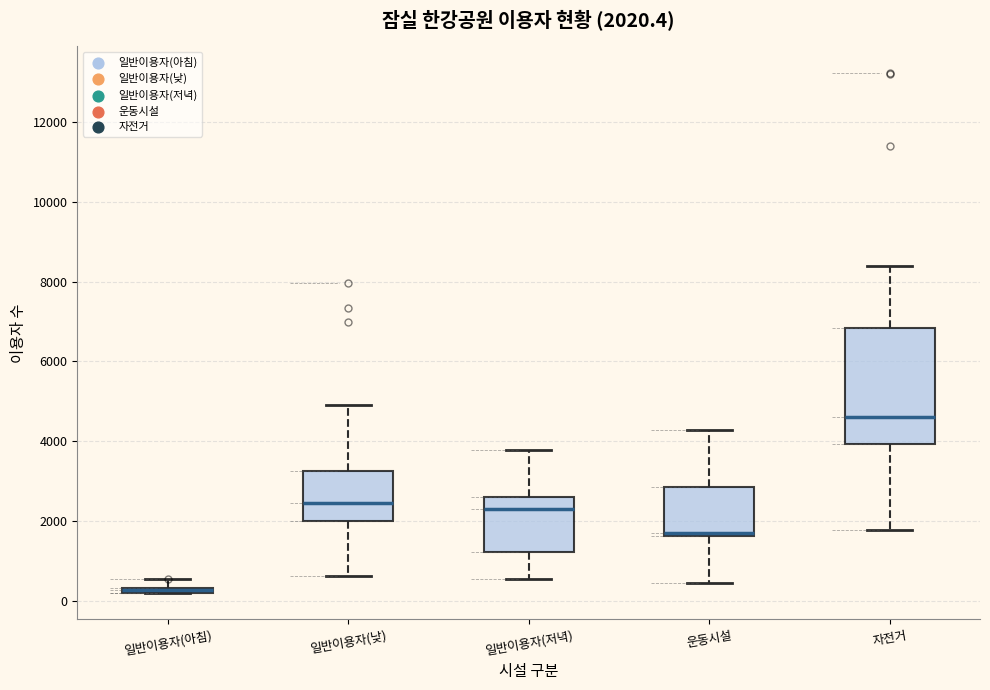

Comparing the boxes themselves (not the whiskers), which one is the tallest?

자전거